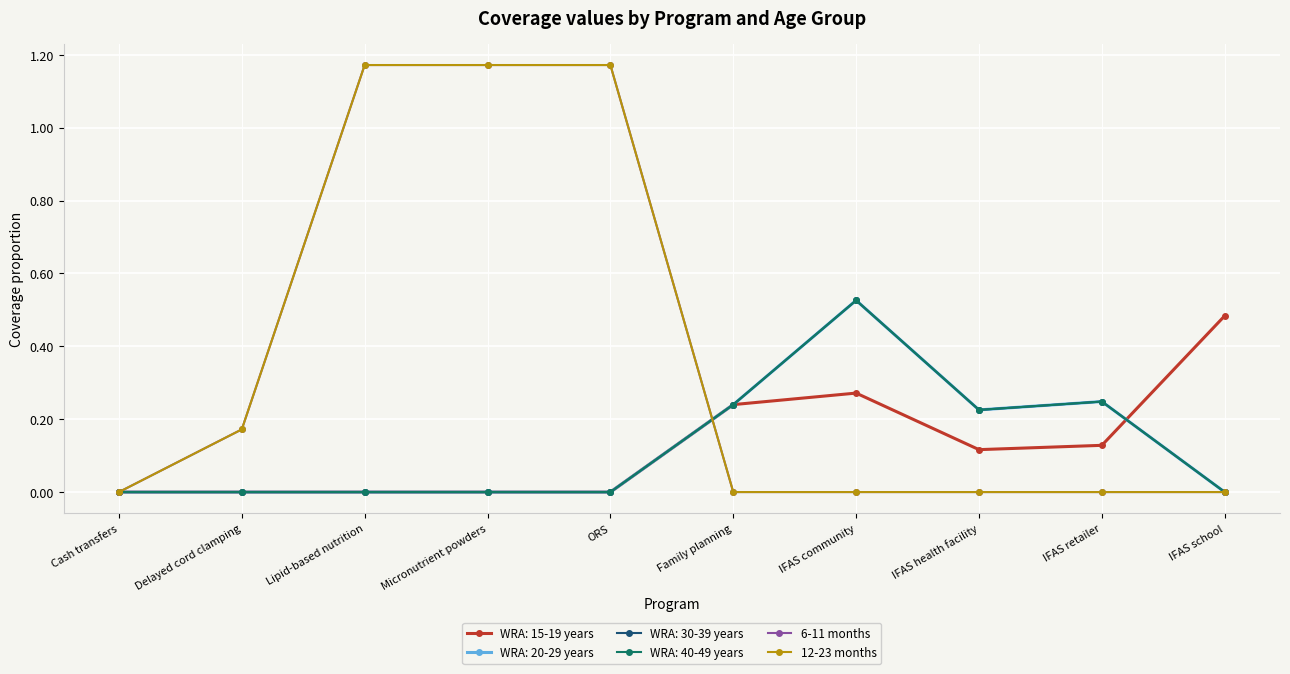

Does the chart have visible grid lines?

Yes